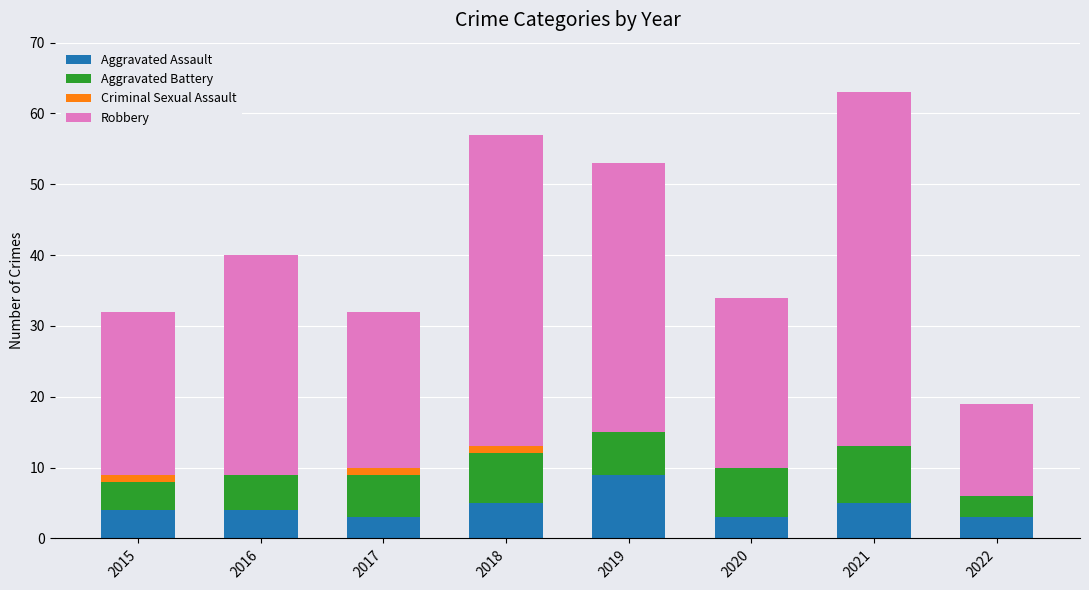

At which category is the sum across all series the highest?

2021